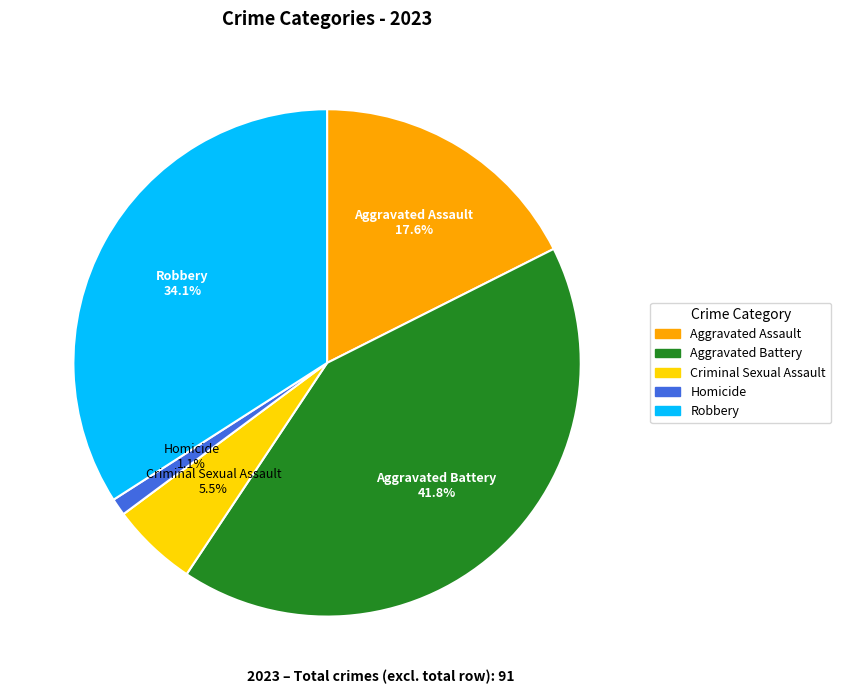

What is the smallest slice in the pie chart?

Homicide